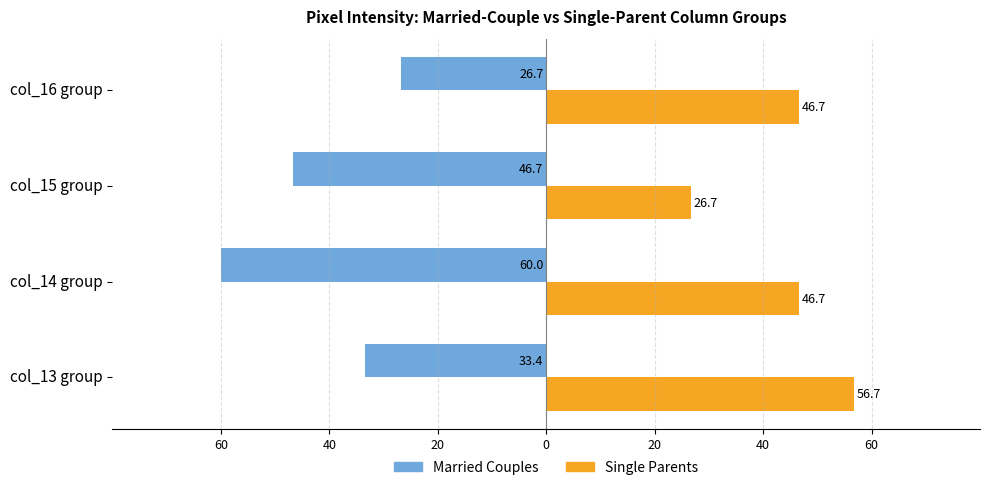

What are all the series names shown in the legend?

Married Couples, Single Parents